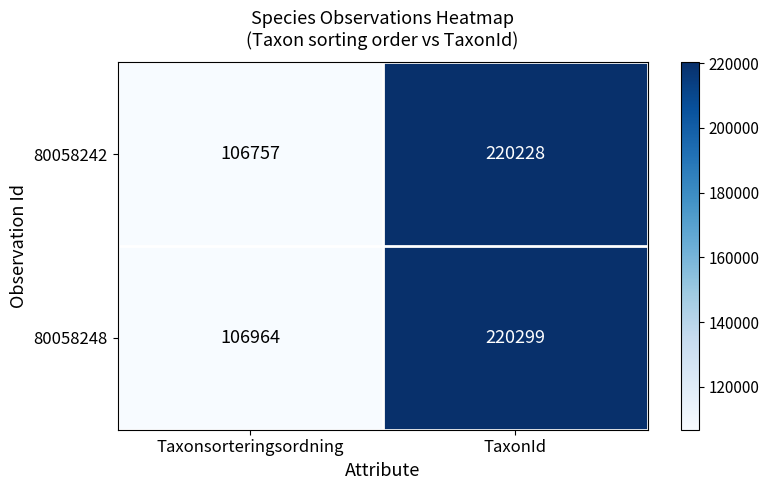

At which category is the sum across all series the highest?

TaxonId